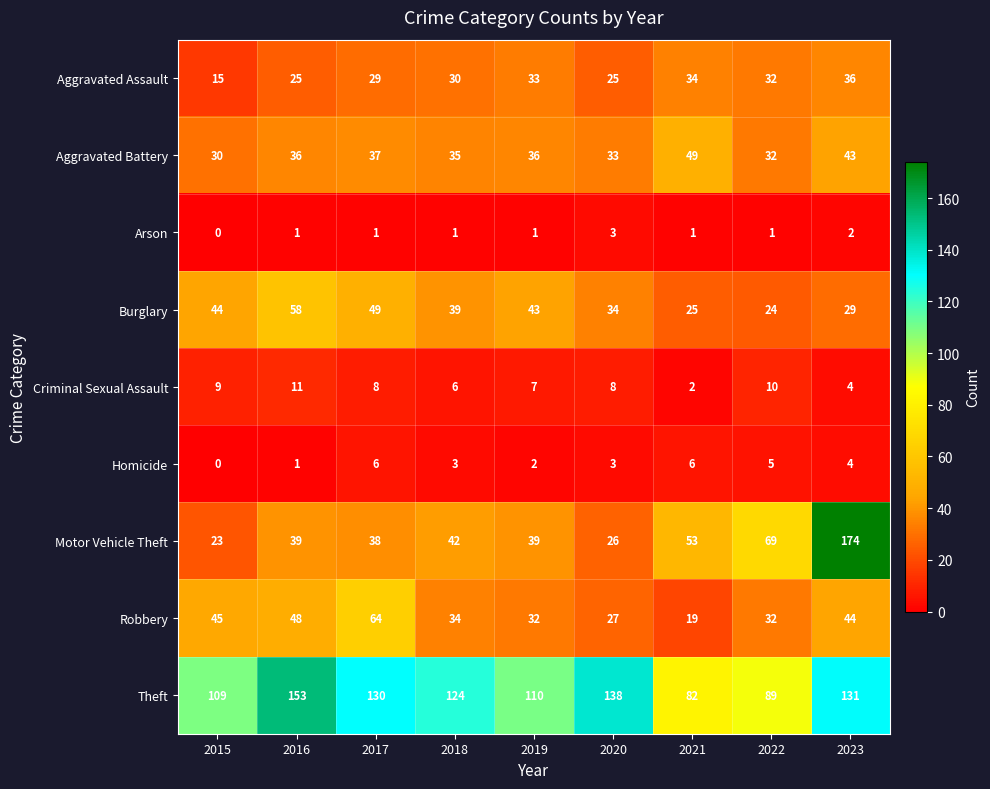

What is the approximate value of Theft at 2021, to the nearest 5?

80